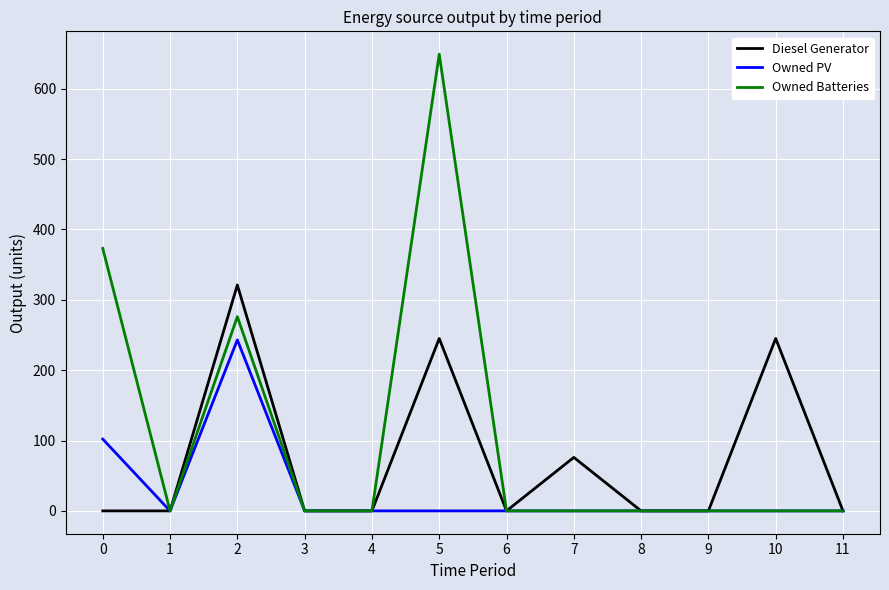

The Owned PV series shows -135 at 1. True or false?

False